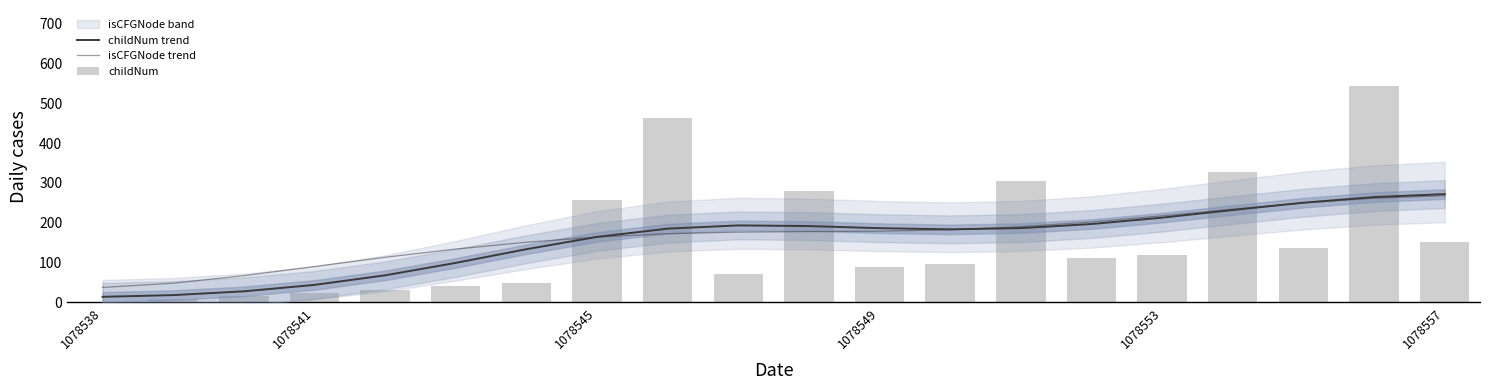

The childNum trend series shows 164.2 at 1078545. True or false?

True